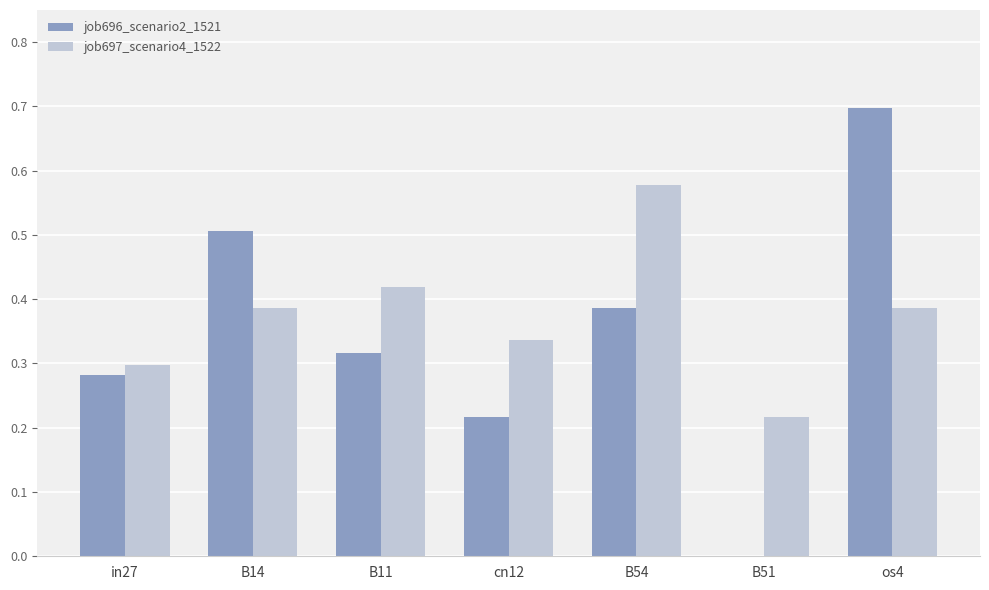

How many distinct data groups are displayed?

2